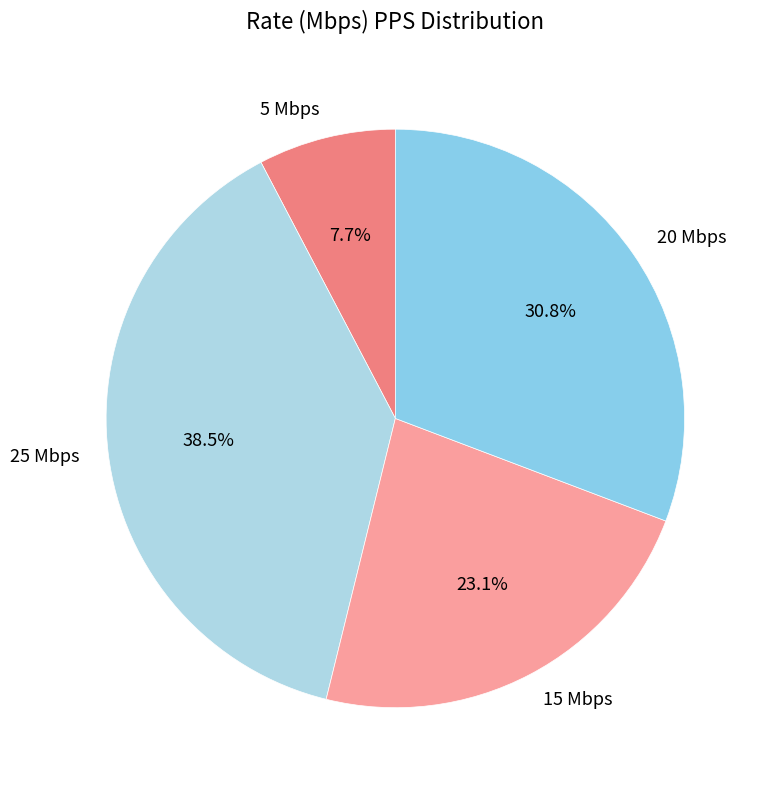

What is the largest slice in the pie chart?

25